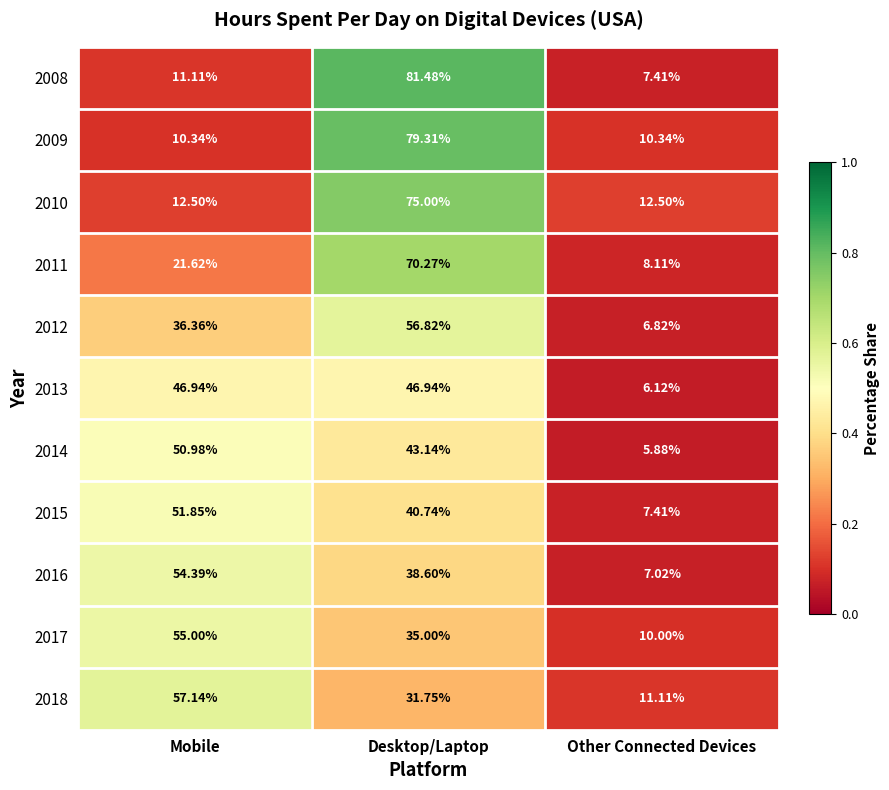

List the labels in order of 2015 value, largest first.

Mobile, Desktop/Laptop, Other Connected Devices